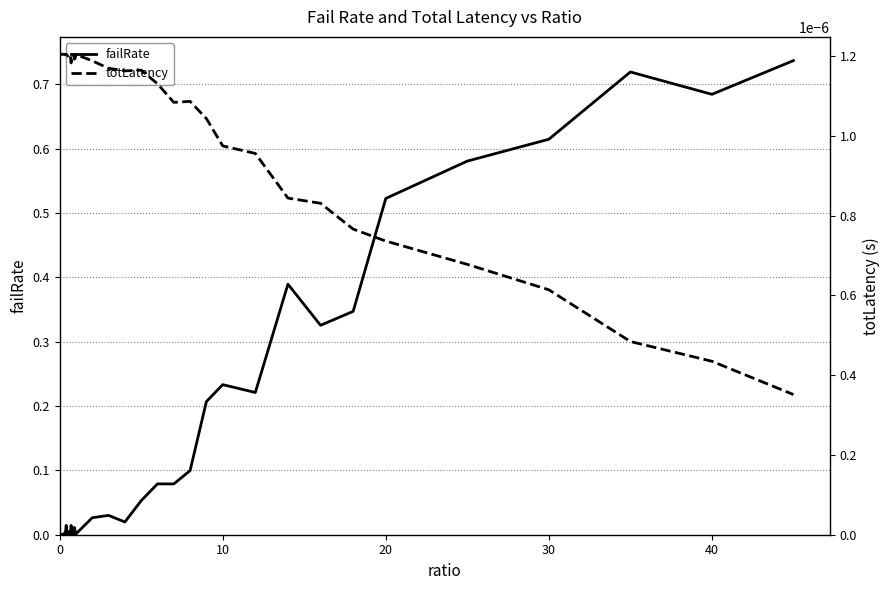

Is it true that failRate equals 0.3 at 40?

False